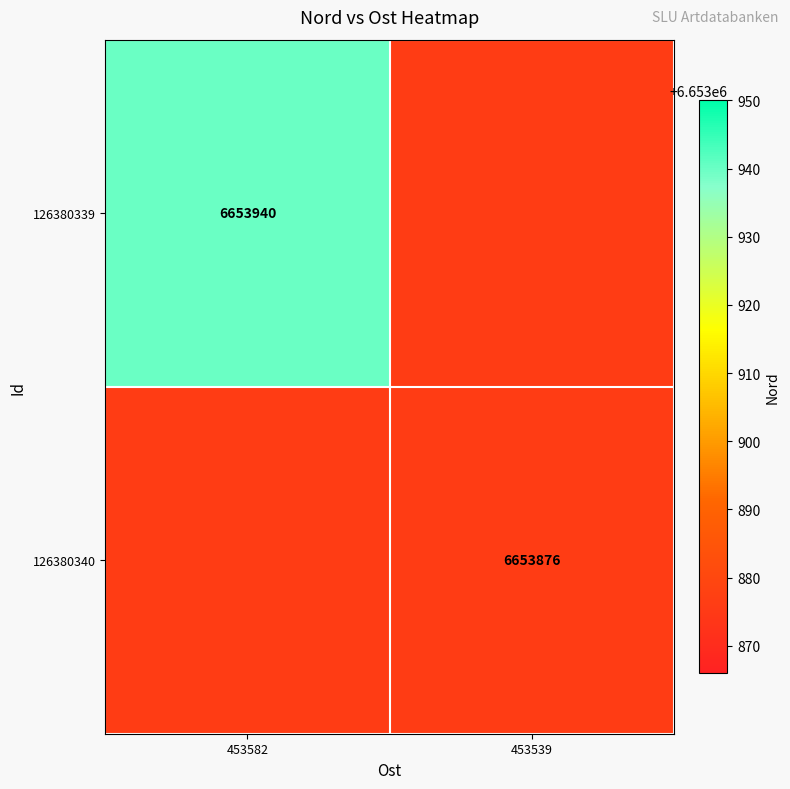

True or false: 126380339 has a value of 9347727 at 453582.

False